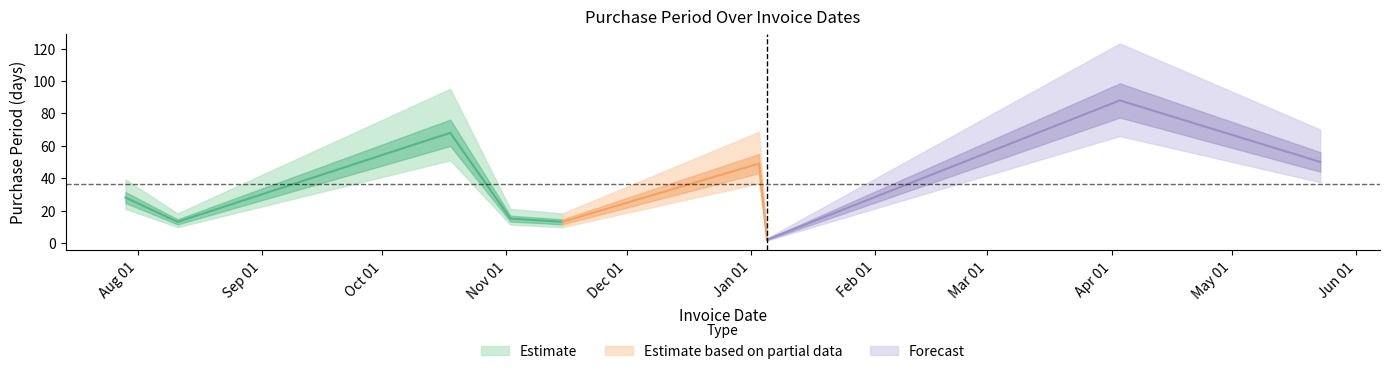

Where is the data nearest to the value 45?

2017-01-03